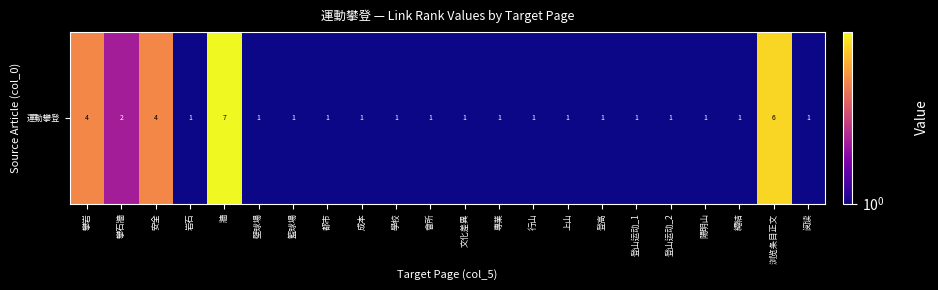

The value at 安全 is 4. True or false?

True